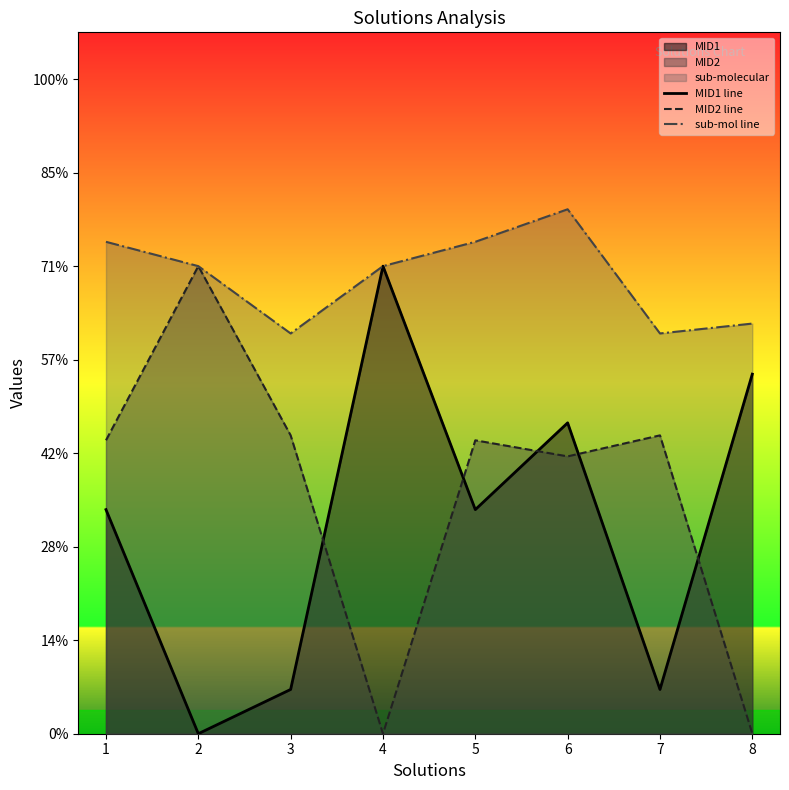

True or false: MID1 line and sub-mol line intersect in this chart.

False